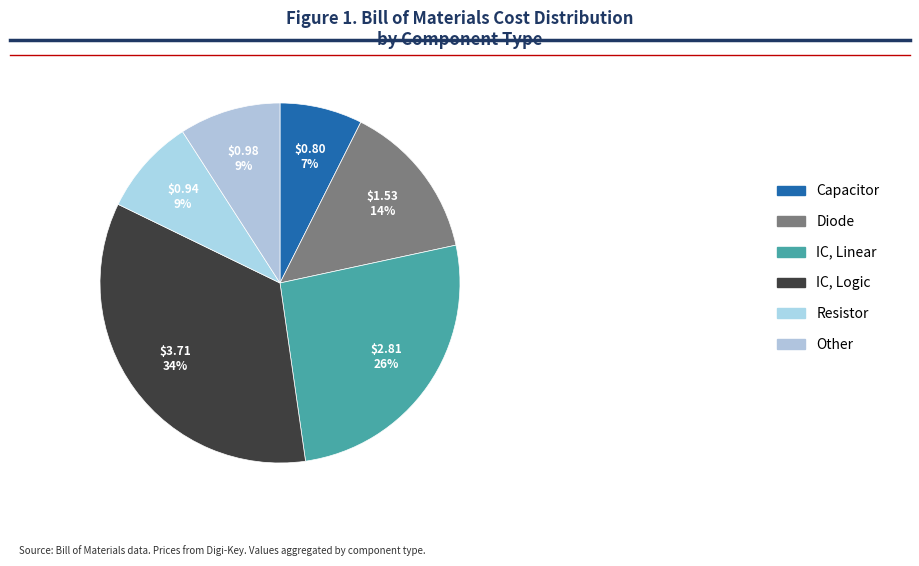

How many slices are in this pie chart?

6